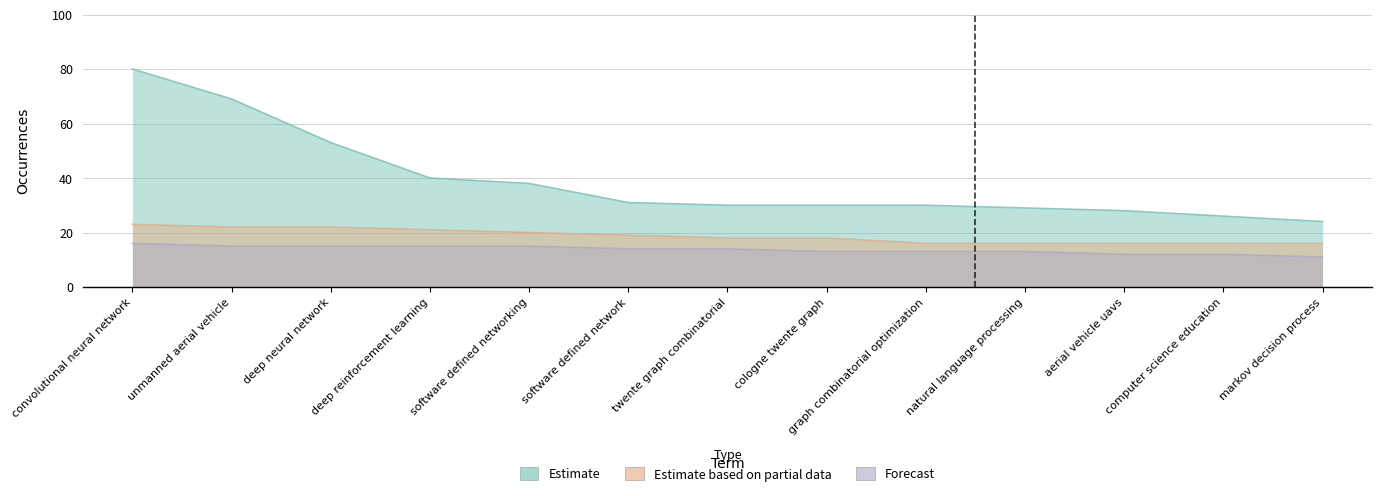

The value of Estimate based on partial data at software defined network is 10. True or false?

False